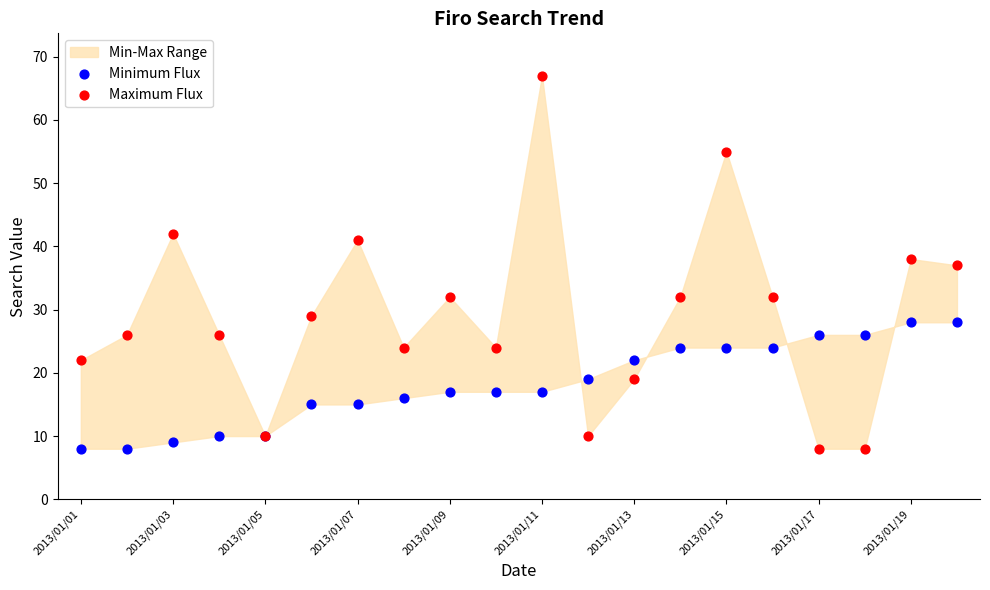

Which series contains the highest Y value?

Maximum Flux